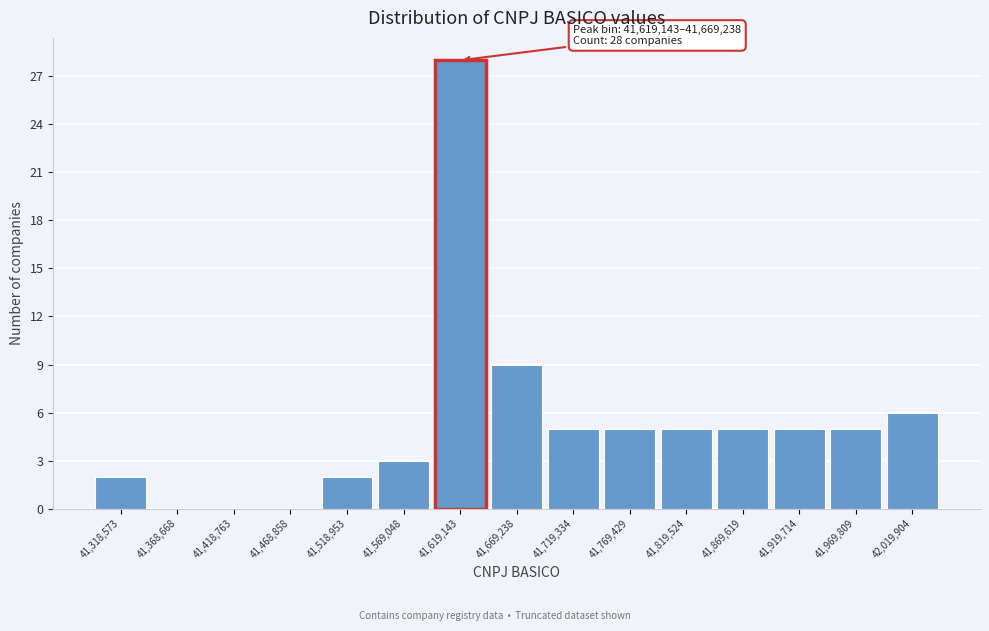

Reading left to right, what are all the values shown in this chart?

41,318,573=2	41,368,668=0	41,418,763=0	41,468,858=0	41,518,953=2	41,569,048=3	41,619,143=28	41,669,238=9	41,719,334=5	41,769,429=5	41,819,524=5	41,869,619=5	41,919,714=5	41,969,809=5	42,019,904=6